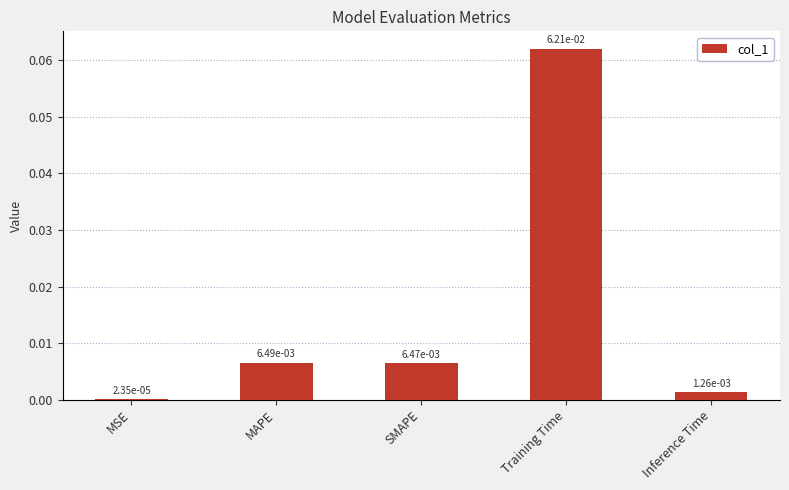

Which category has the highest value across all series?

Training Time